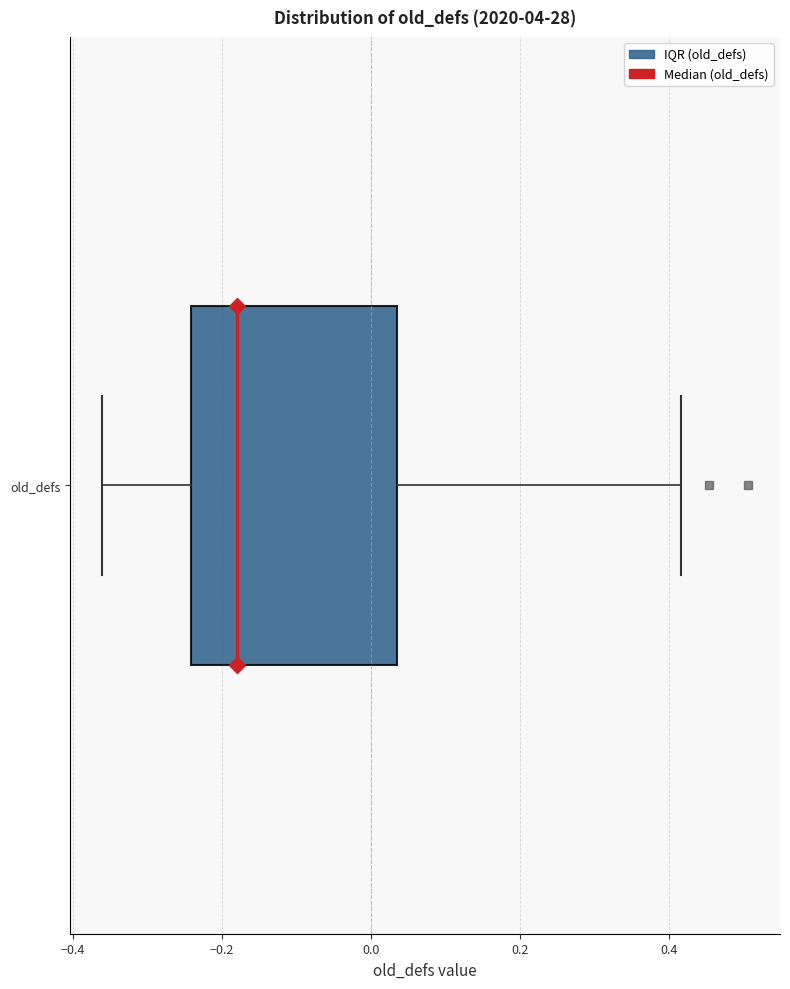

Where is the left edge of the box for old_defs on the x-axis? The values are not printed on the chart, so give them approximately, as read against the axis.

-0.24